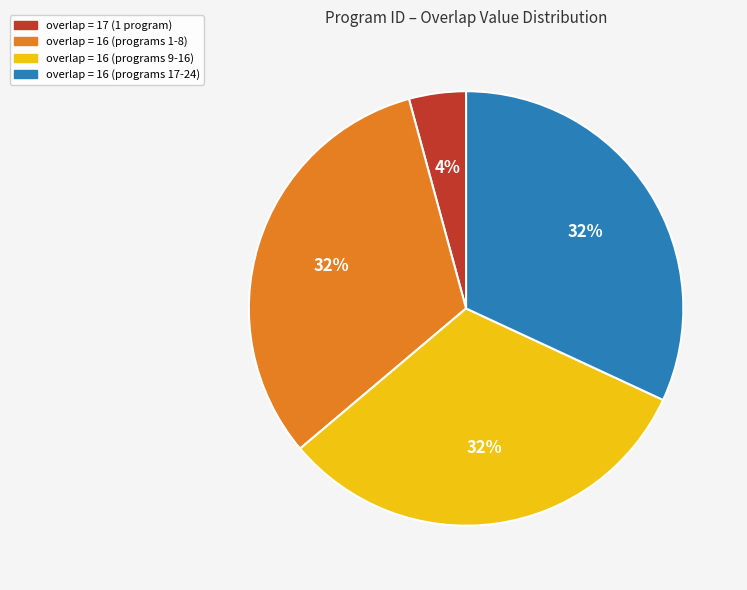

True or false: overlap = 16 (programs 9-16) accounts for 25% of the total.

False